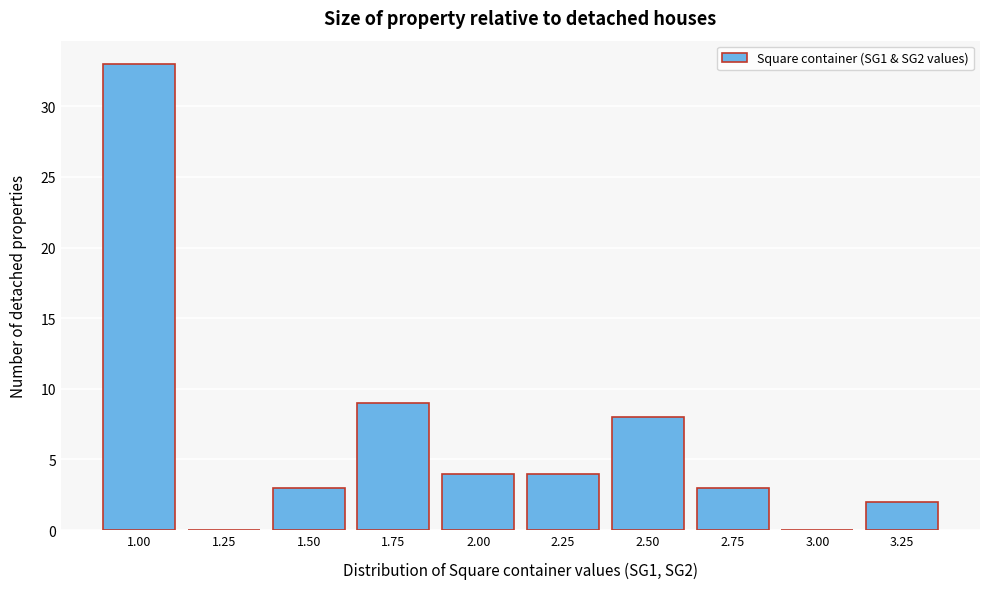

Reading left to right, transcribe all the data shown in this chart.

1.00=33	1.25=0	1.50=3	1.75=9	2.00=4	2.25=4	2.50=8	2.75=3	3.00=0	3.25=2